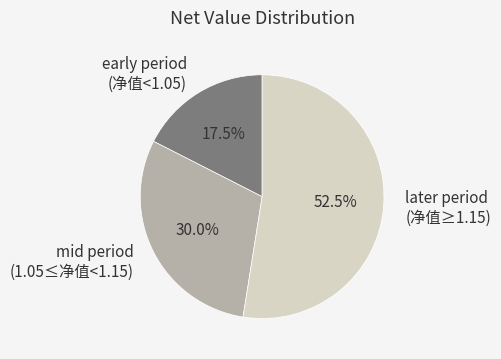

Is there a majority slice in this chart?

Yes